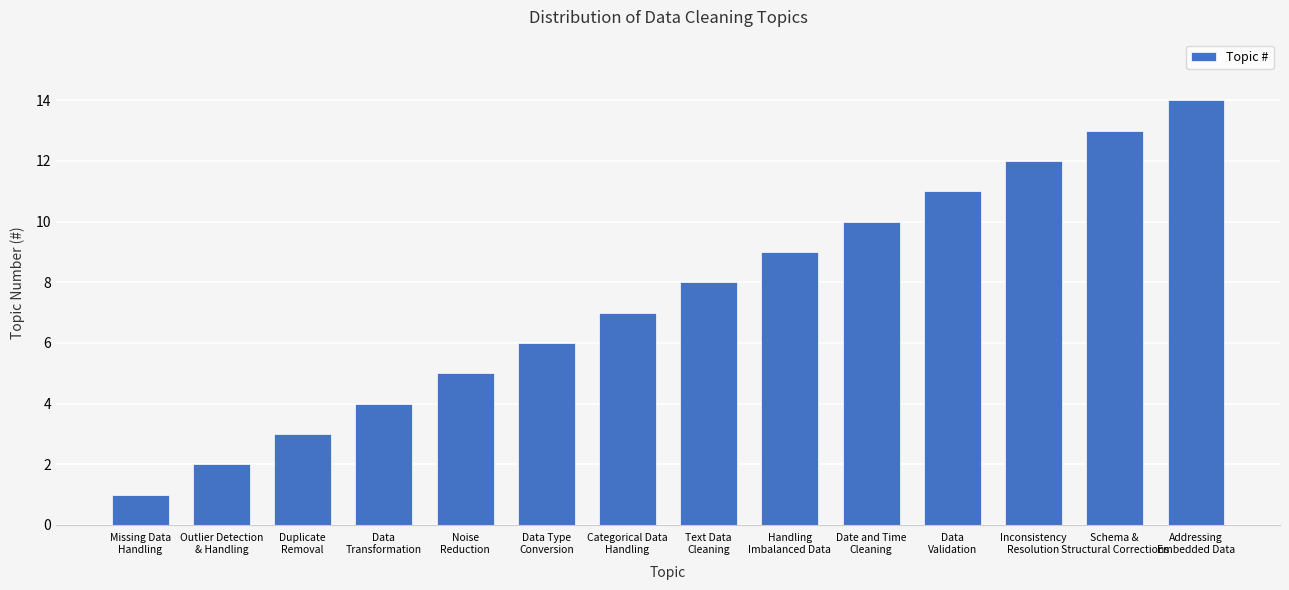

What is the average value?

8